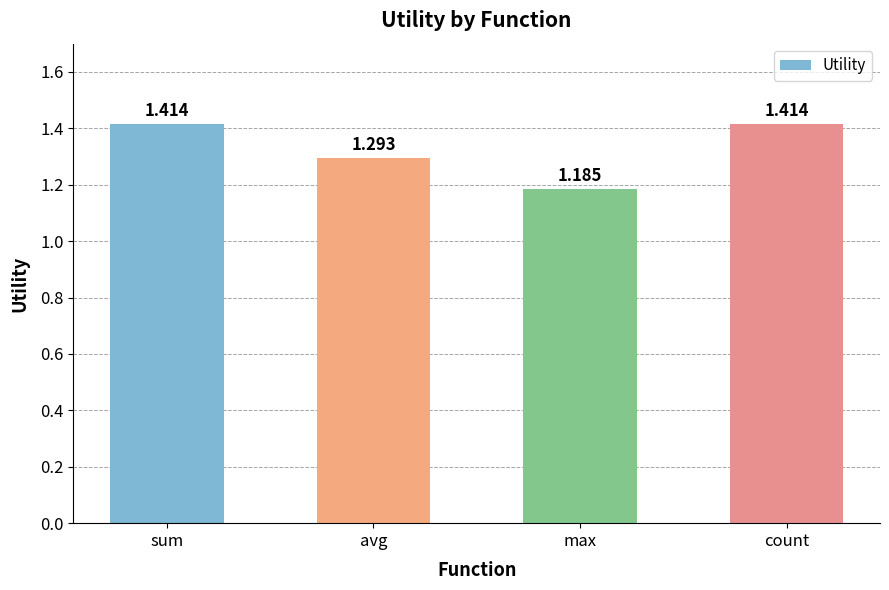

Which has a higher value, max or sum?

sum